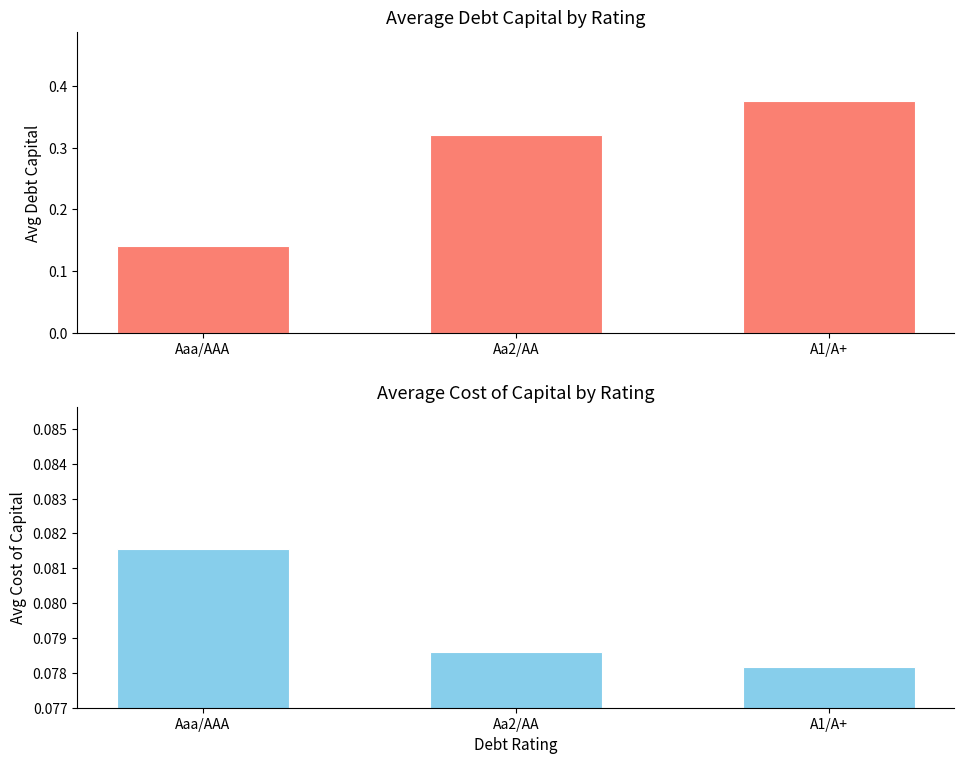

At which label does Avg Cost of Capital reach its peak?

Aaa/AAA